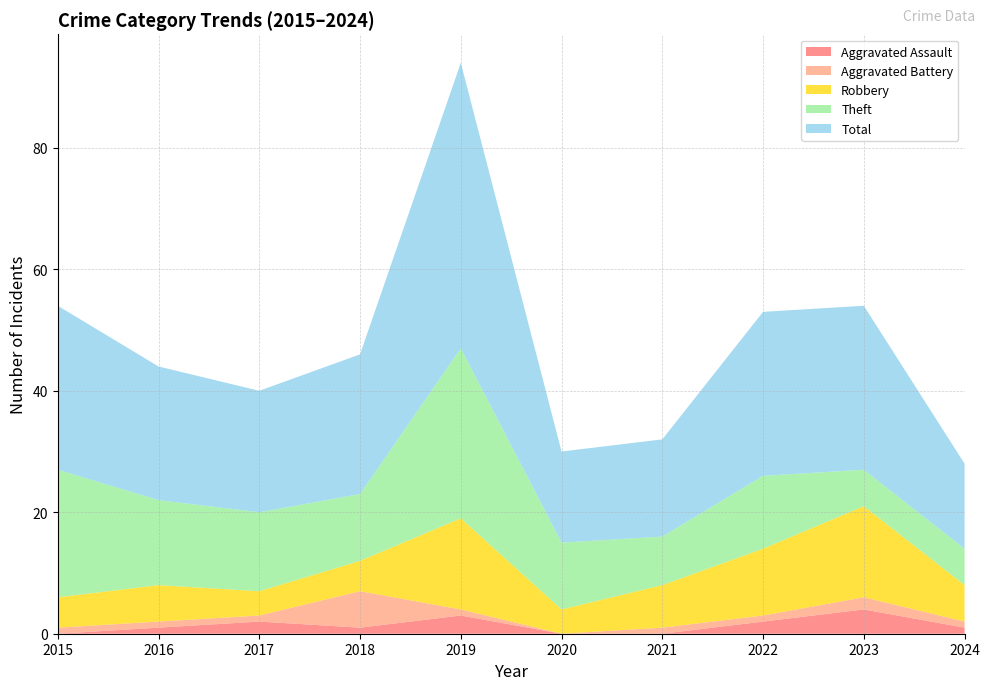

Reading right to left, list all the values displayed in this chart.

Aggravated Assault: 1	4	2	0	0	3	1	2	1	0
Aggravated Battery: 1	2	1	1	0	1	6	1	1	1
Robbery: 6	15	11	7	4	15	5	4	6	5
Theft: 6	6	12	8	11	28	11	13	14	21
Total: 14	27	27	16	15	47	23	20	22	27